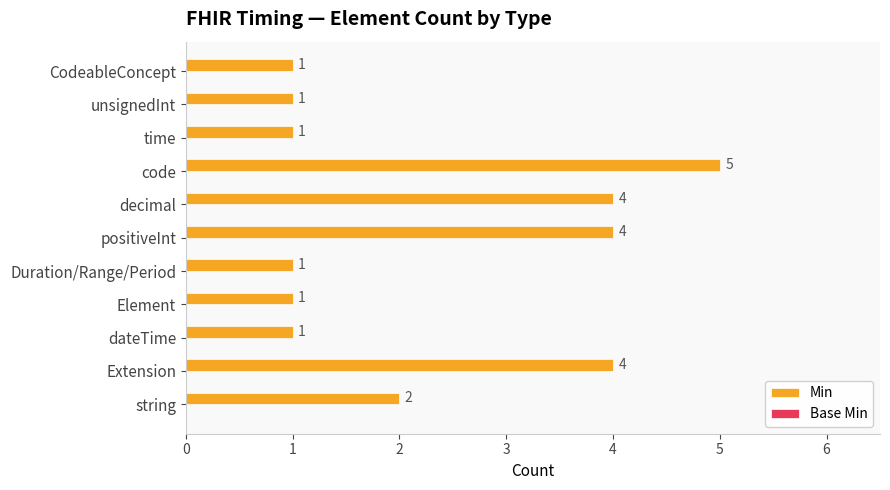

What is the difference between the maximum and minimum values?

4